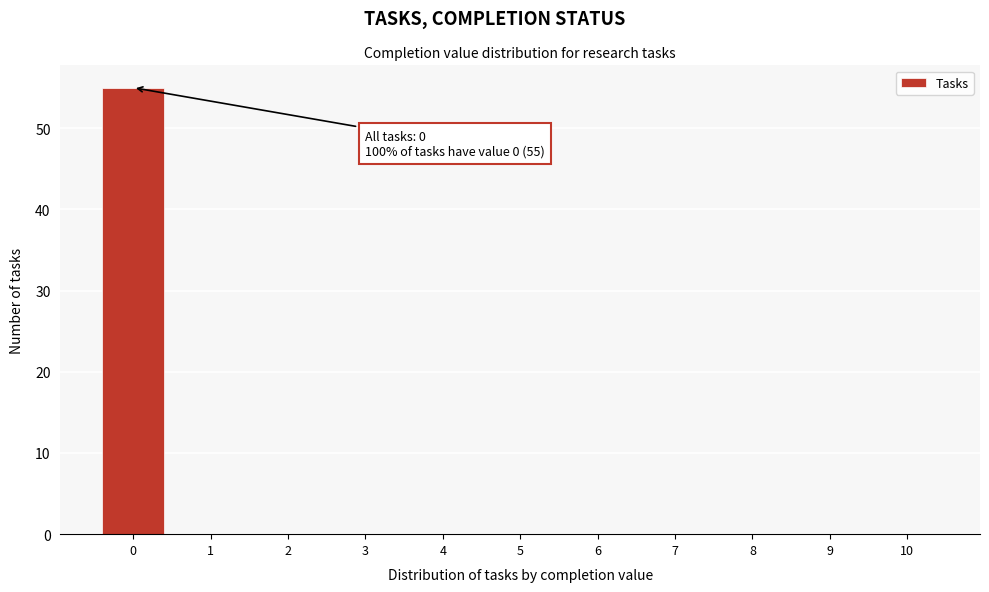

Reading right to left, transcribe all the data shown in this chart.

10=0	9=0	8=0	7=0	6=0	5=0	4=0	3=0	2=0	1=0	0=55